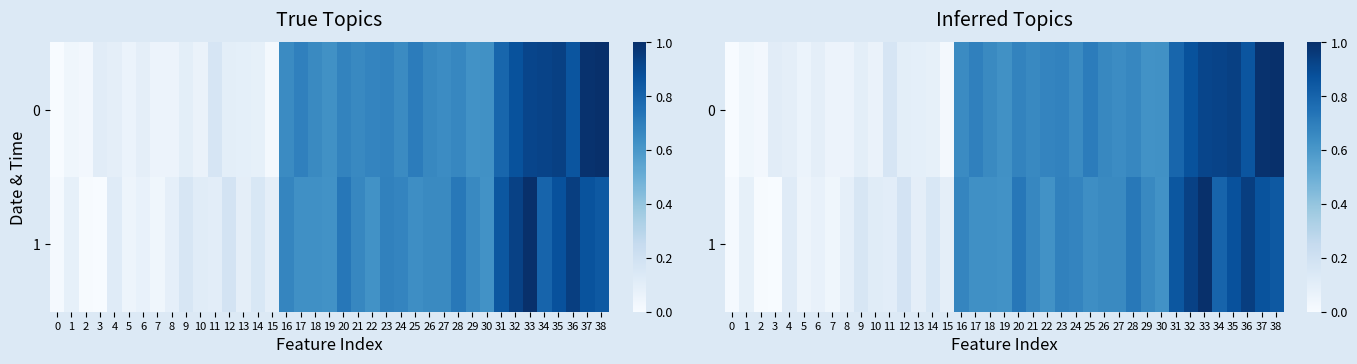

What is the approximate value of 1 at 14?

0.2